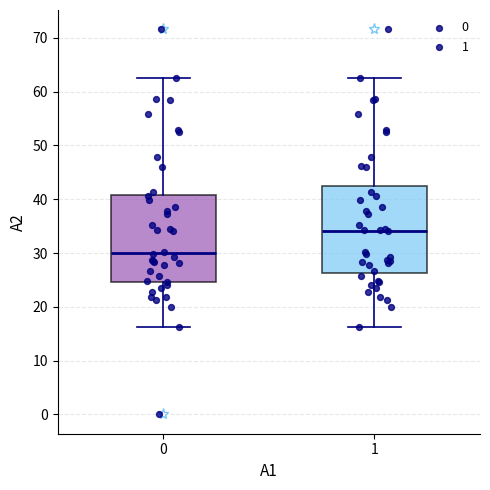

Reading left to right, read every box against the y-axis: the position of its median line, the range the box covers, and the ends of its whiskers. The values are not printed on the chart, so give them approximately, as read against the axis.

0: median 30, box 25 to 41, whiskers 16 to 63
1: median 34, box 26 to 42, whiskers 16 to 63